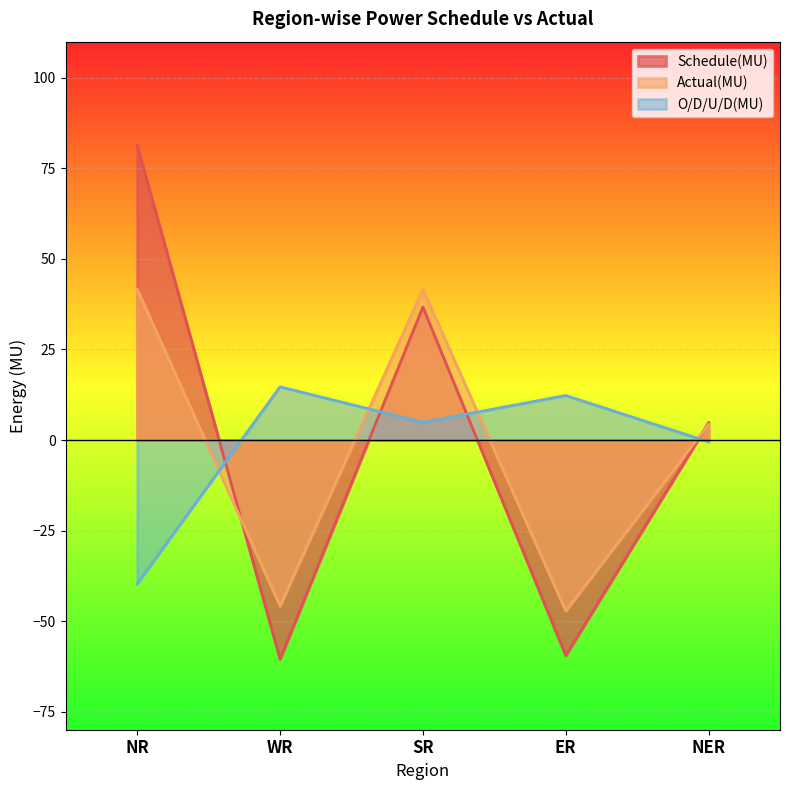

How many categories are shown in the chart?

5